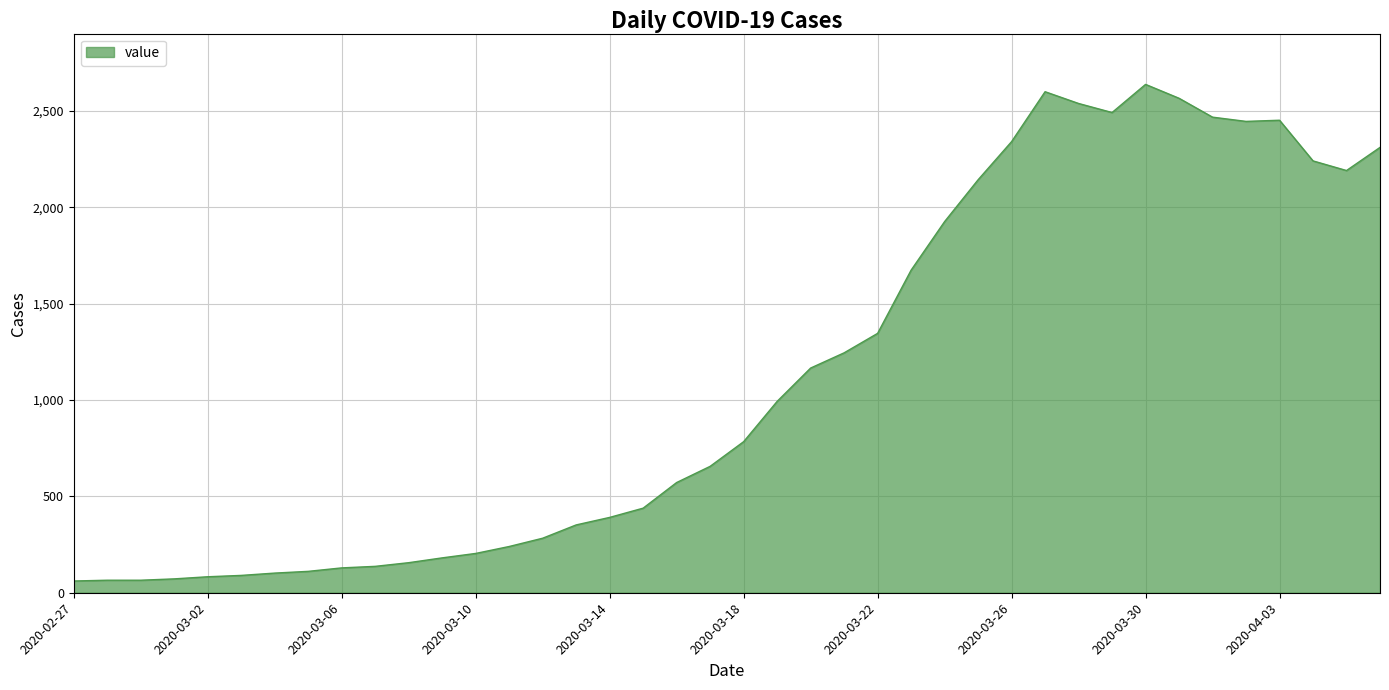

Count the number of categories in the chart.

40